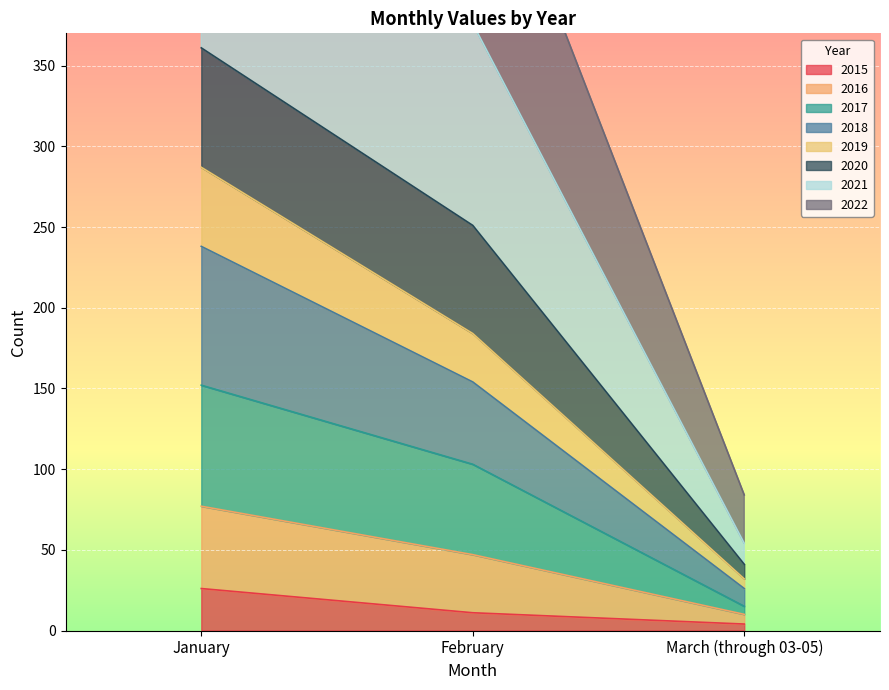

At which label does 2015 reach its peak?

January